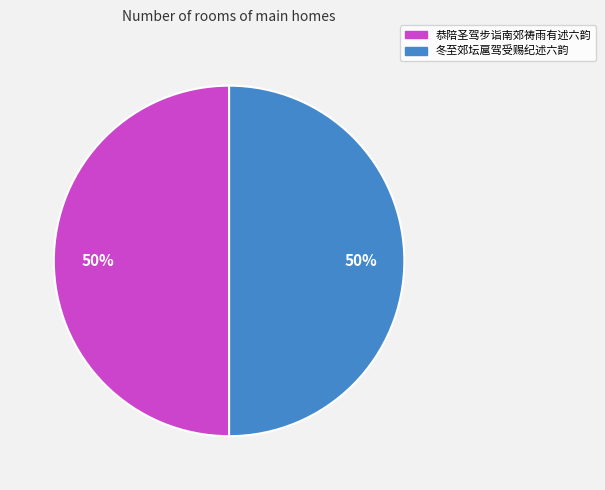

What percentage is the 冬至郊坛扈驾受赐纪述六韵 slice, to the nearest percent?

50%